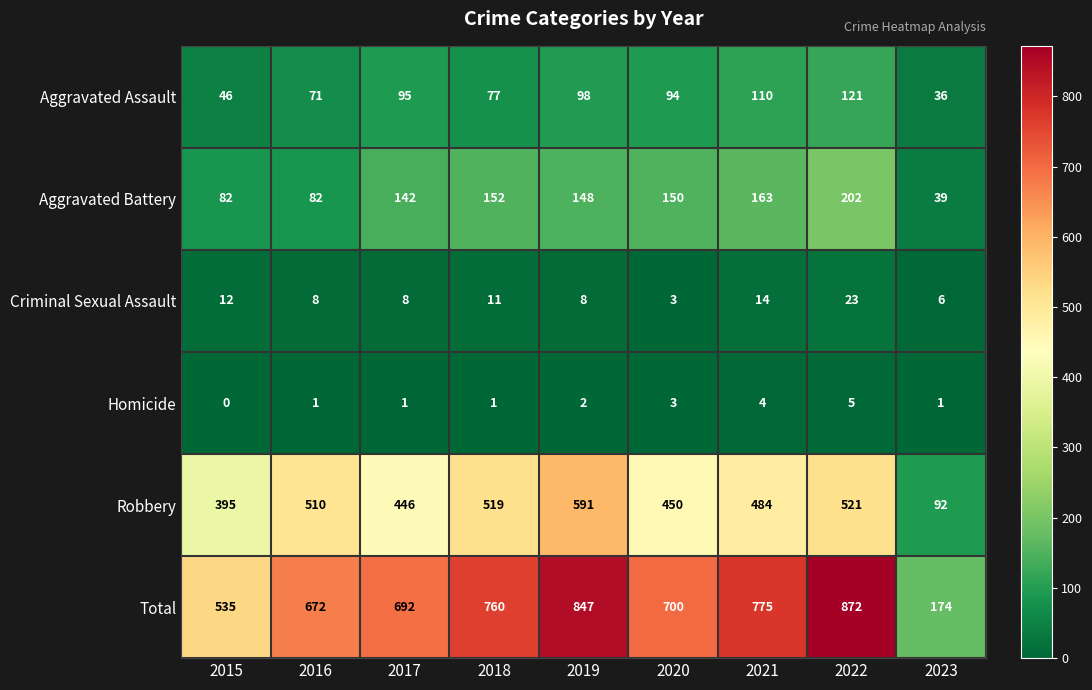

The Criminal Sexual Assault series shows 8 at 2019. True or false?

True